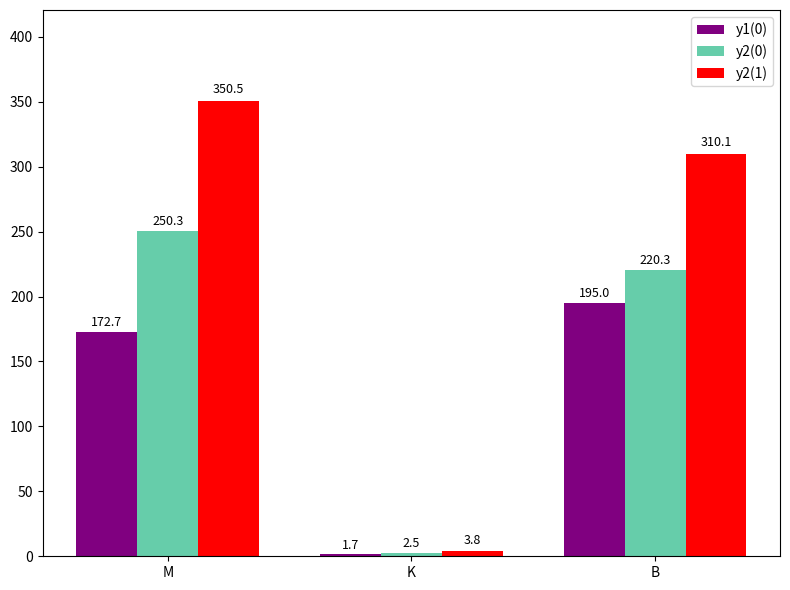

How many values in the y2(0) series exceed 220?

2